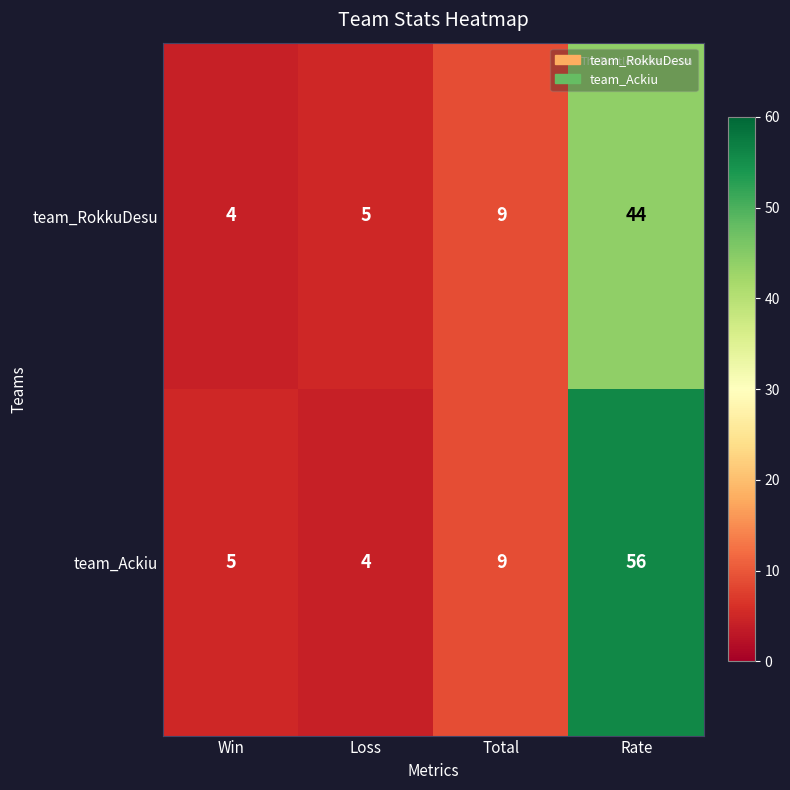

Reading right to left, extract all data points from this chart.

team_RokkuDesu: Rate=44	Total=9	Loss=5	Win=4
team_Ackiu: Rate=56	Total=9	Loss=4	Win=5